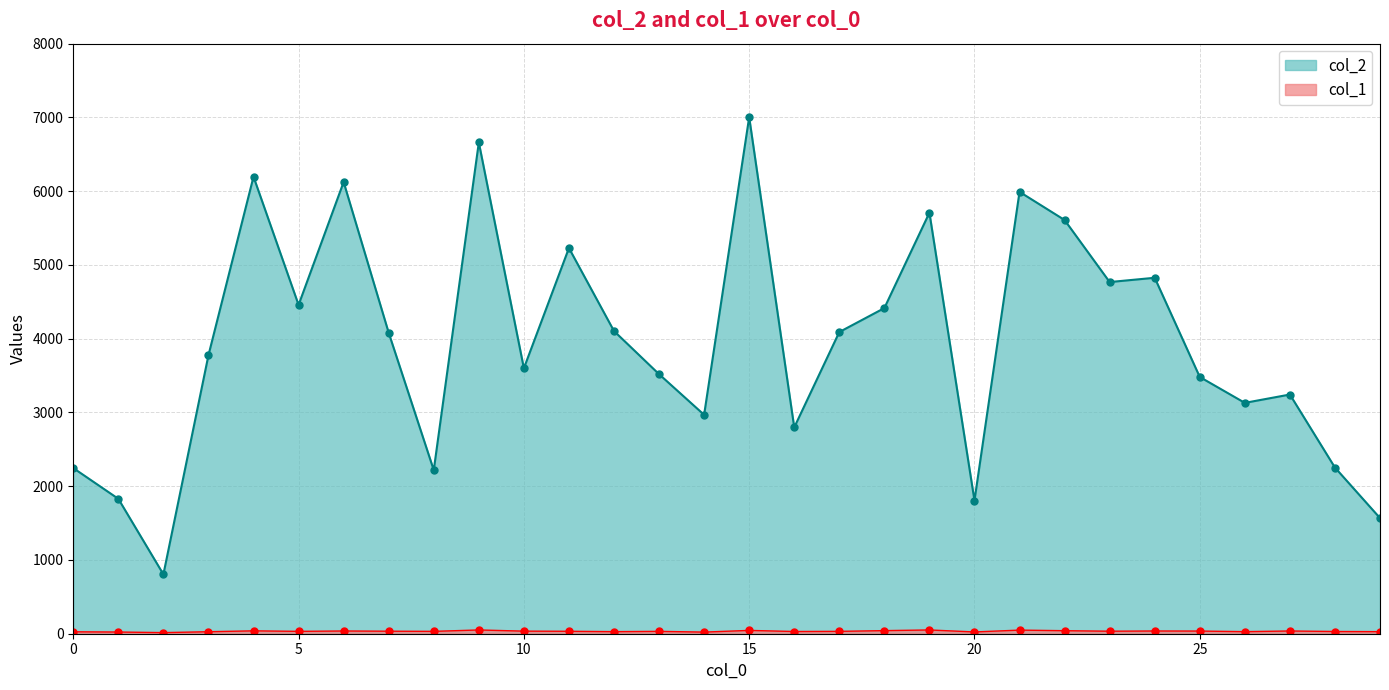

True or false: col_2 and col_1 intersect in this chart.

False